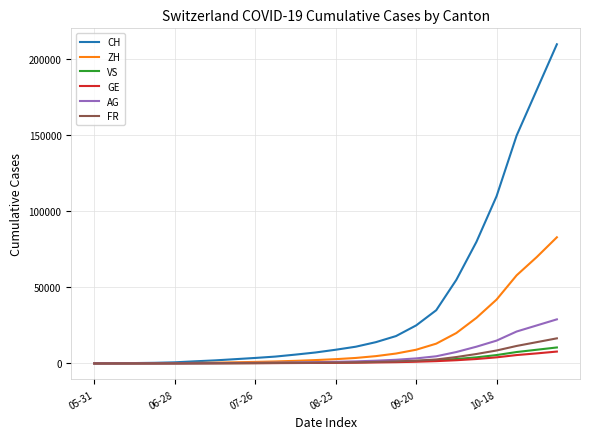

Does the chart have visible grid lines?

Yes